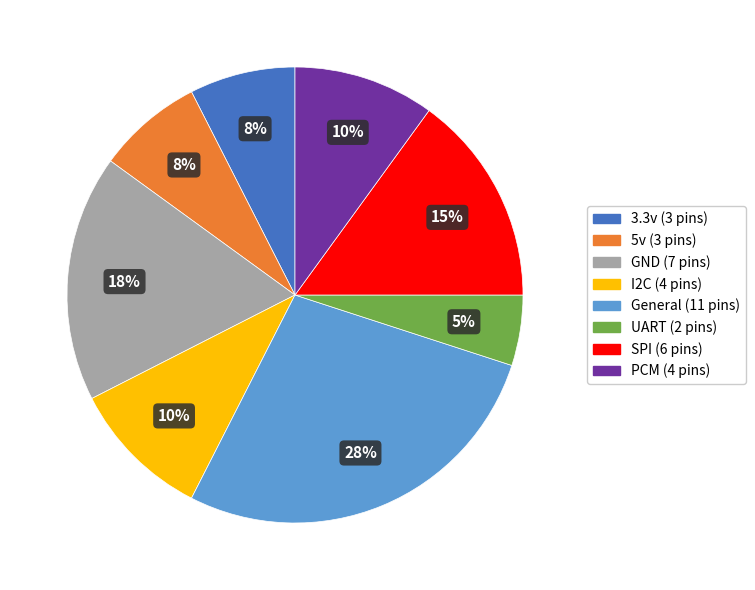

What is the smallest slice in the pie chart?

UART